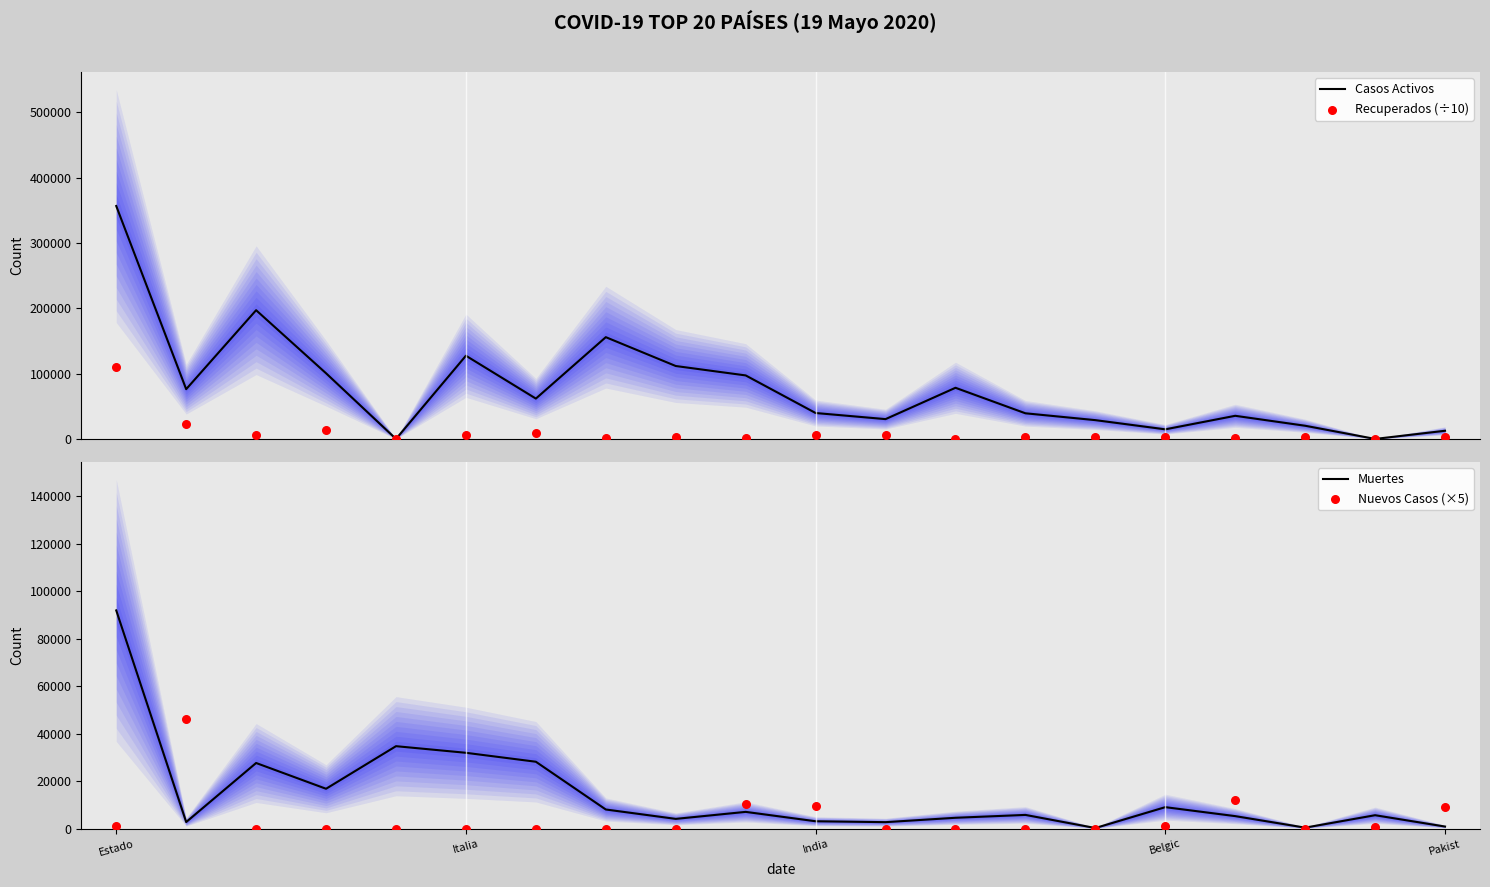

True or false: Muertes has a value of 3795 at Belgic.

False